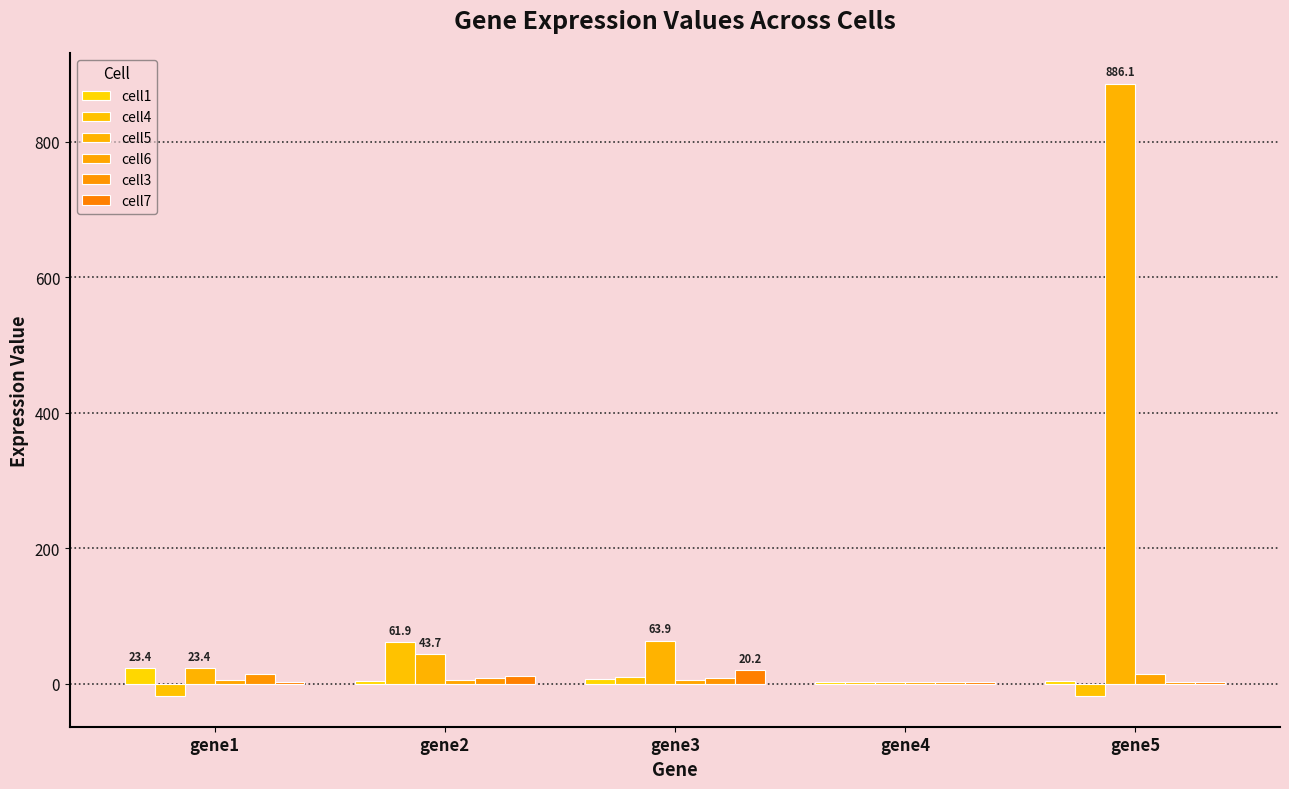

Which label corresponds to the smallest value in the chart?

gene1